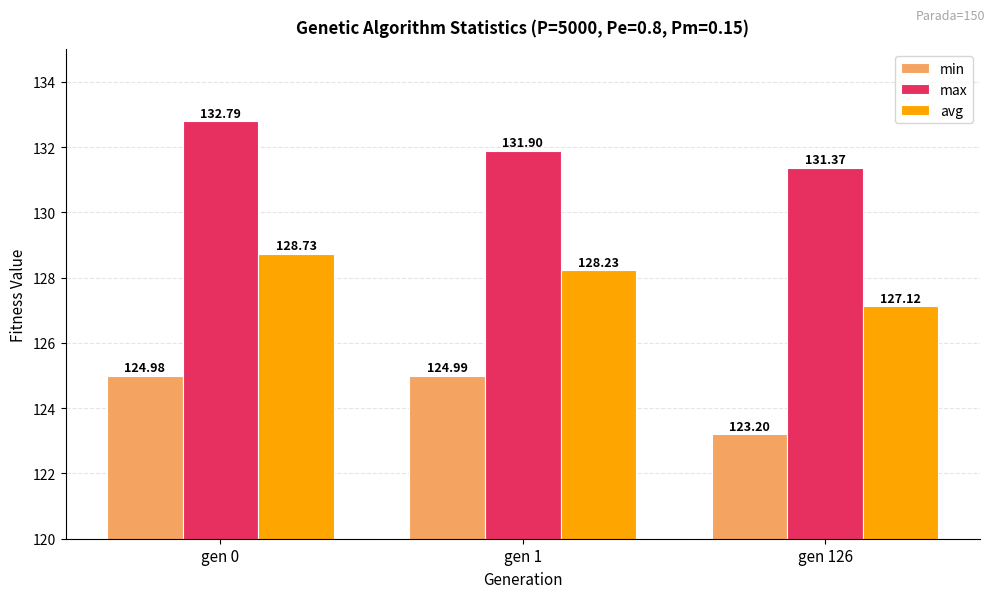

Are the bars grouped side by side (vs. stacked)?

Yes